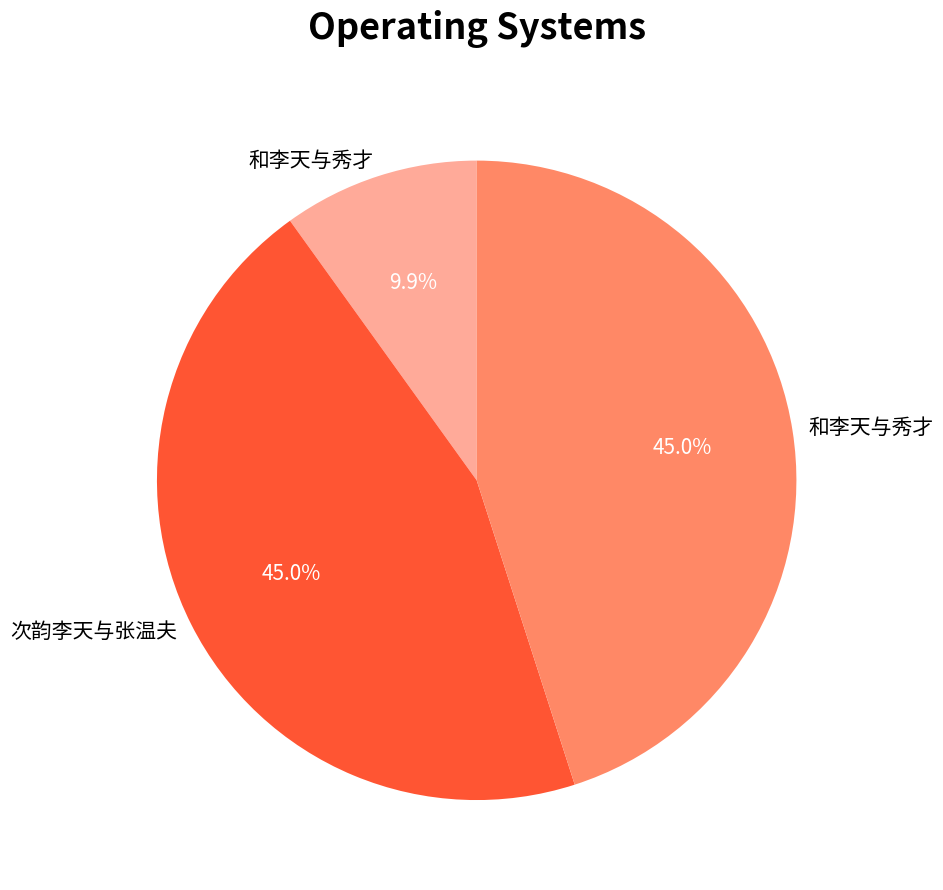

How many segments does this pie chart have?

3